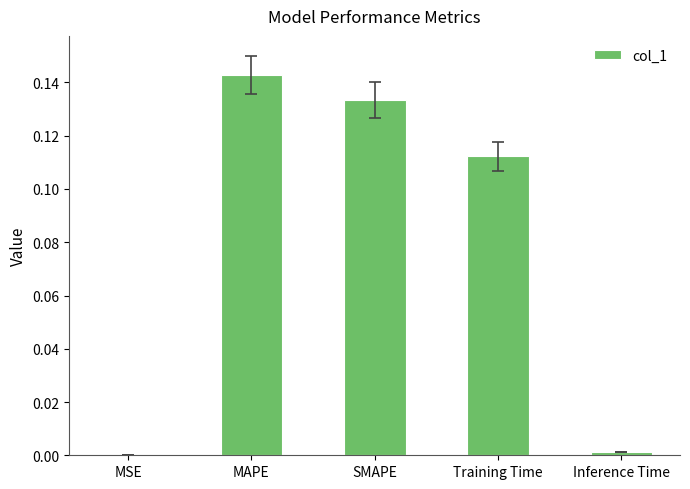

What is the sum of all values?

0.4